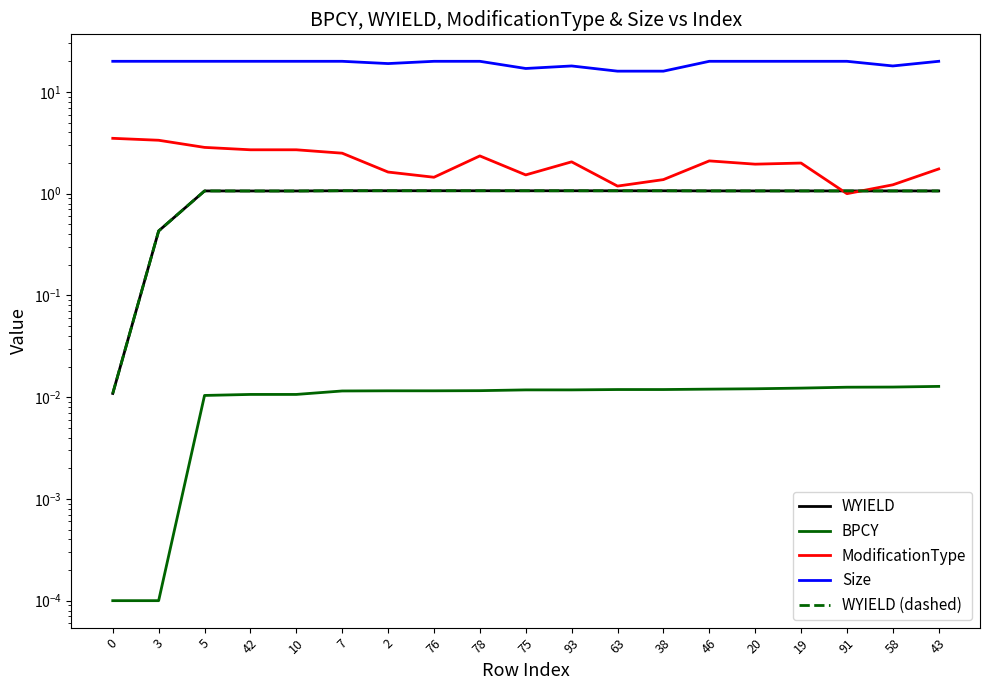

True or false: Size and WYIELD intersect in this chart.

False